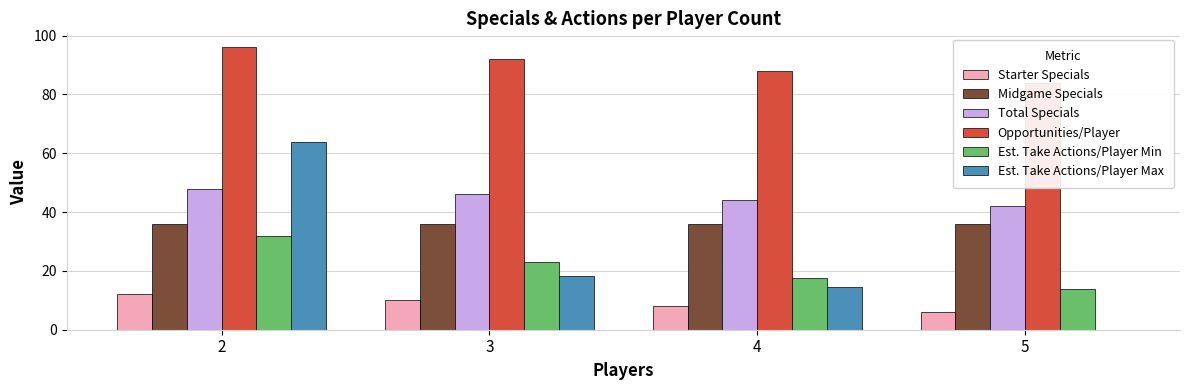

At which category does the chart reach its minimum across all series?

5